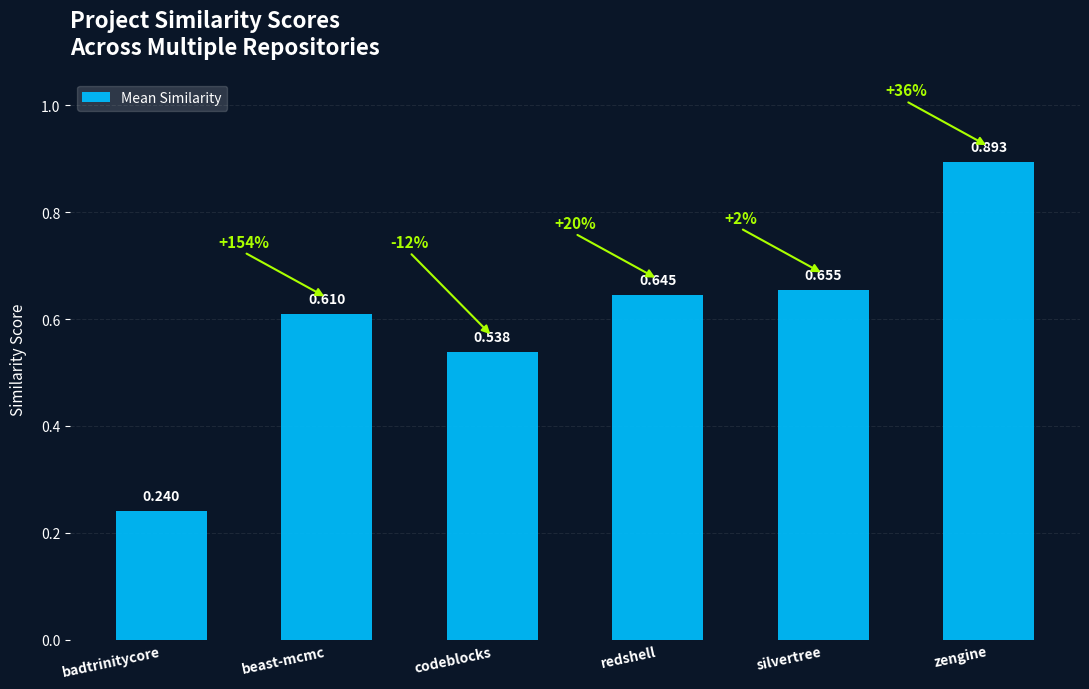

What is the change in value from badtrinitycore to codeblocks?

+0.3